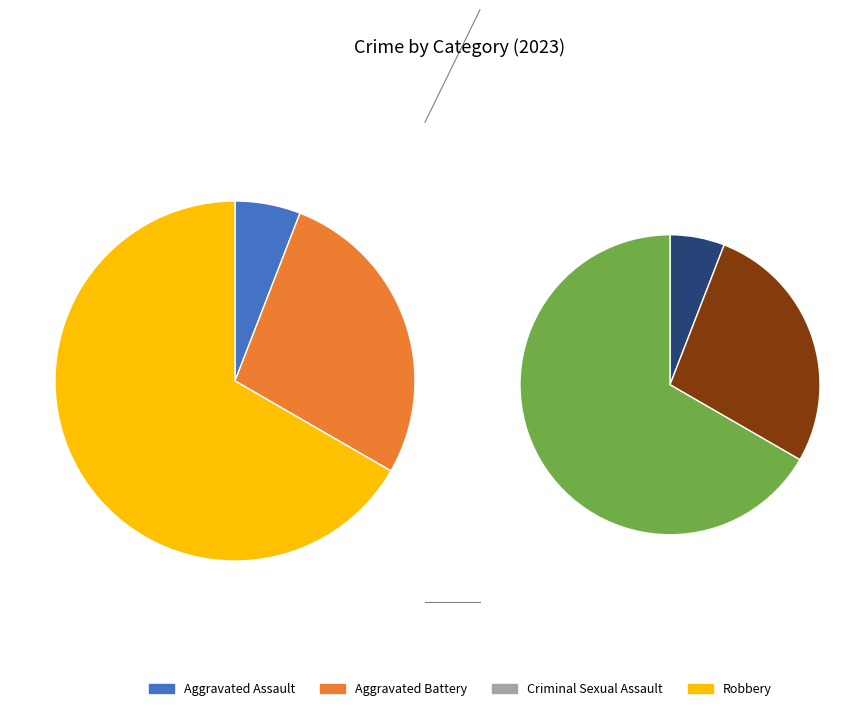

To the nearest percent, what is the combined percentage of Robbery and Aggravated Battery?

94%